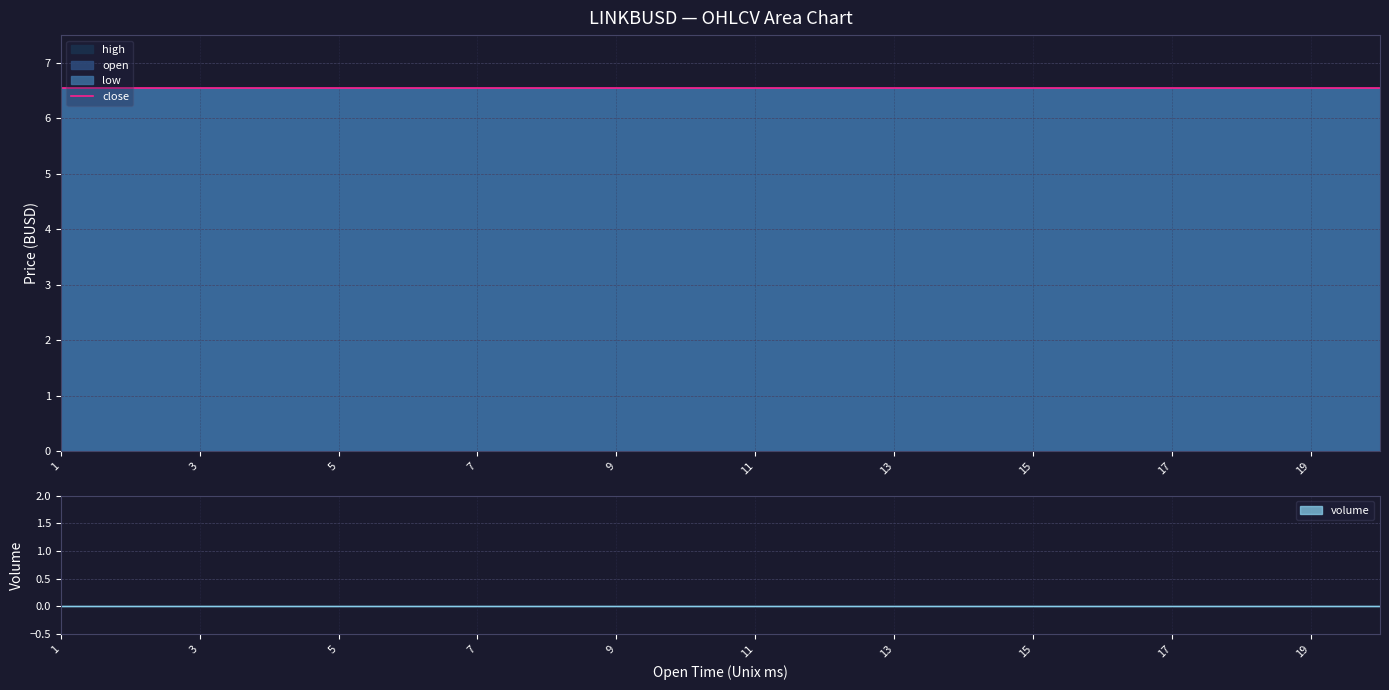

True or false: high and open cross at least once.

False